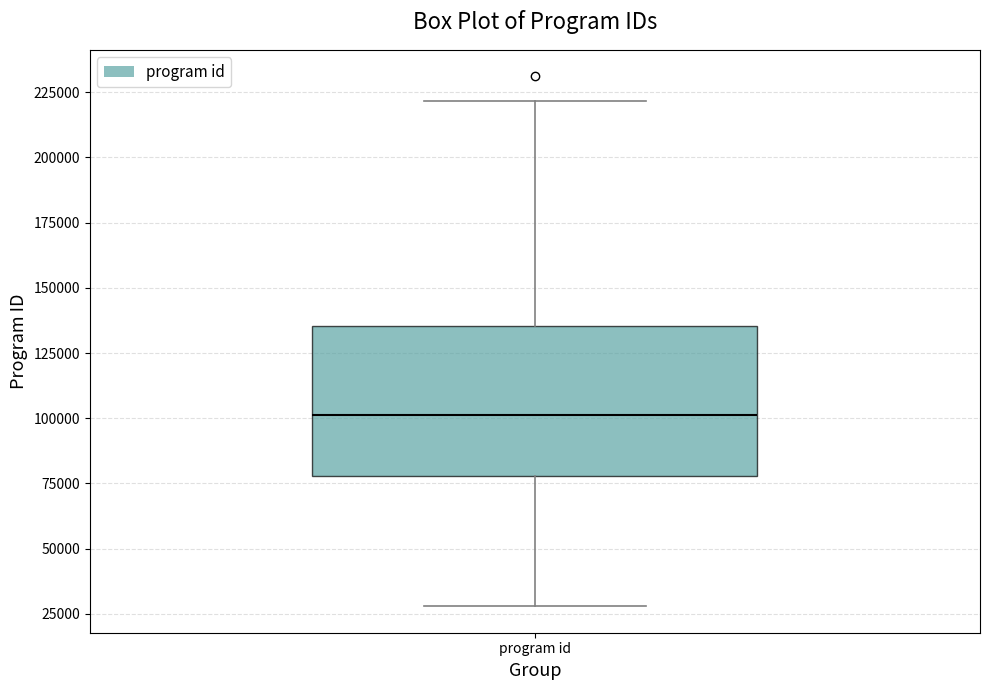

Read this box plot against the y-axis: the position of the median line, the range covered by the box, and the ends of both whiskers. The values are not printed on the chart, so give them approximately, as read against the axis.

median 100000, box 80000 to 135000, whiskers 30000 to 220000